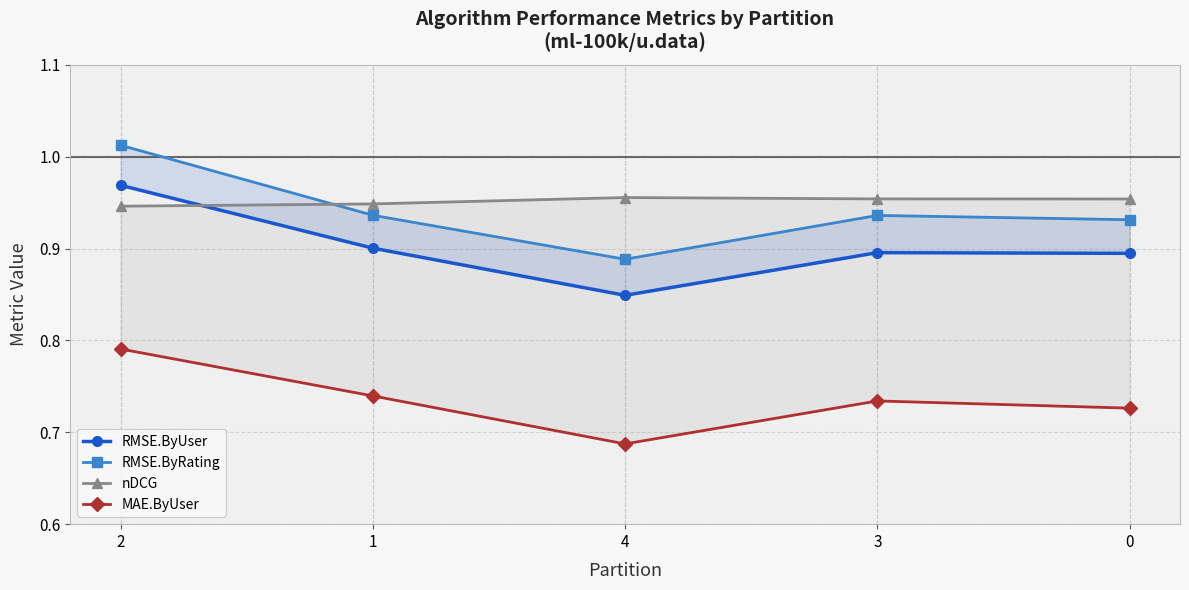

The RMSE.ByUser series shows 1.3 at 1. True or false?

False